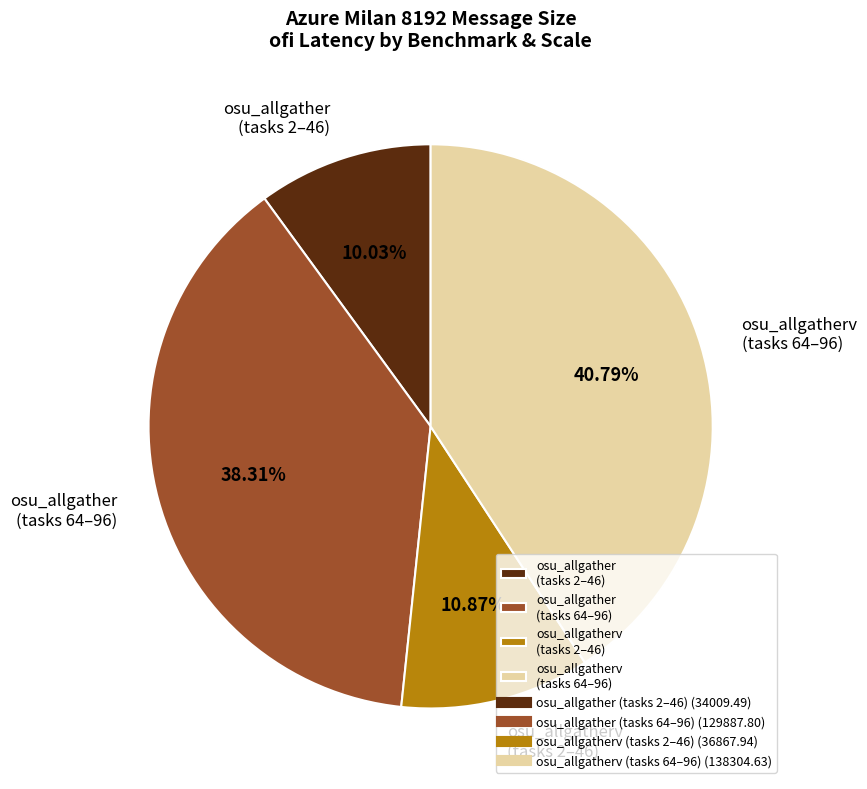

Approximately how many times larger is the value at osu_allgather (tasks 64–96) compared to osu_allgatherv (tasks 2–46)?

3.5